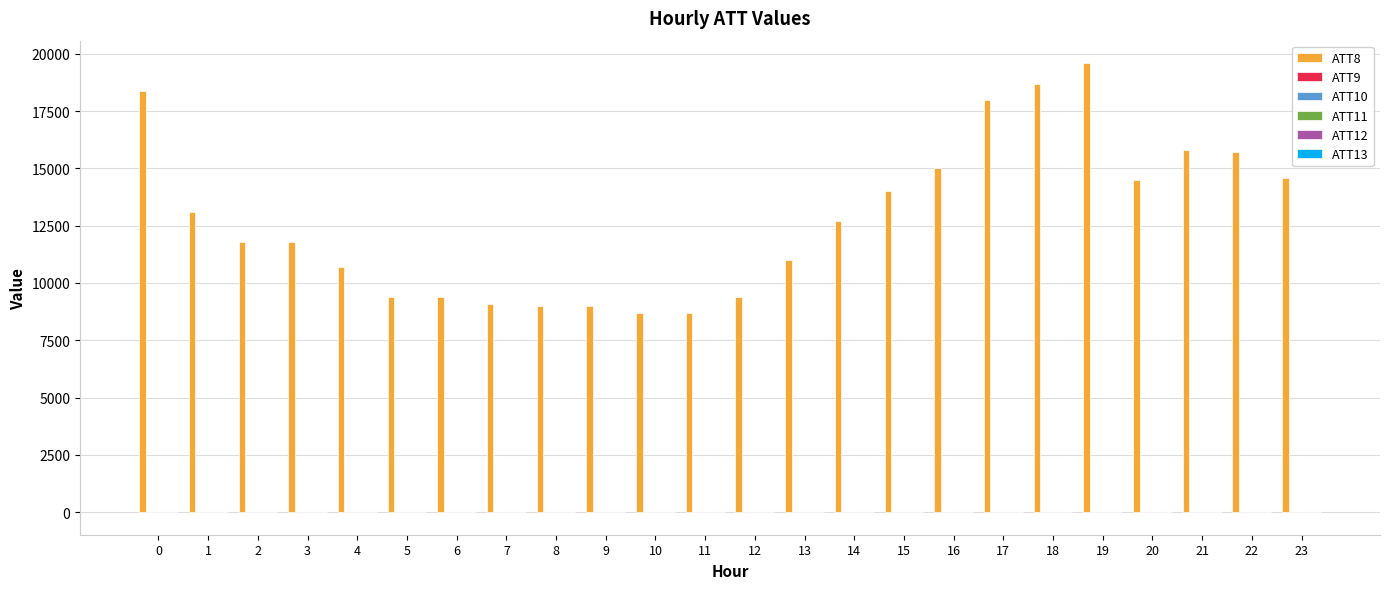

Which series has the largest total across all categories?

ATT8